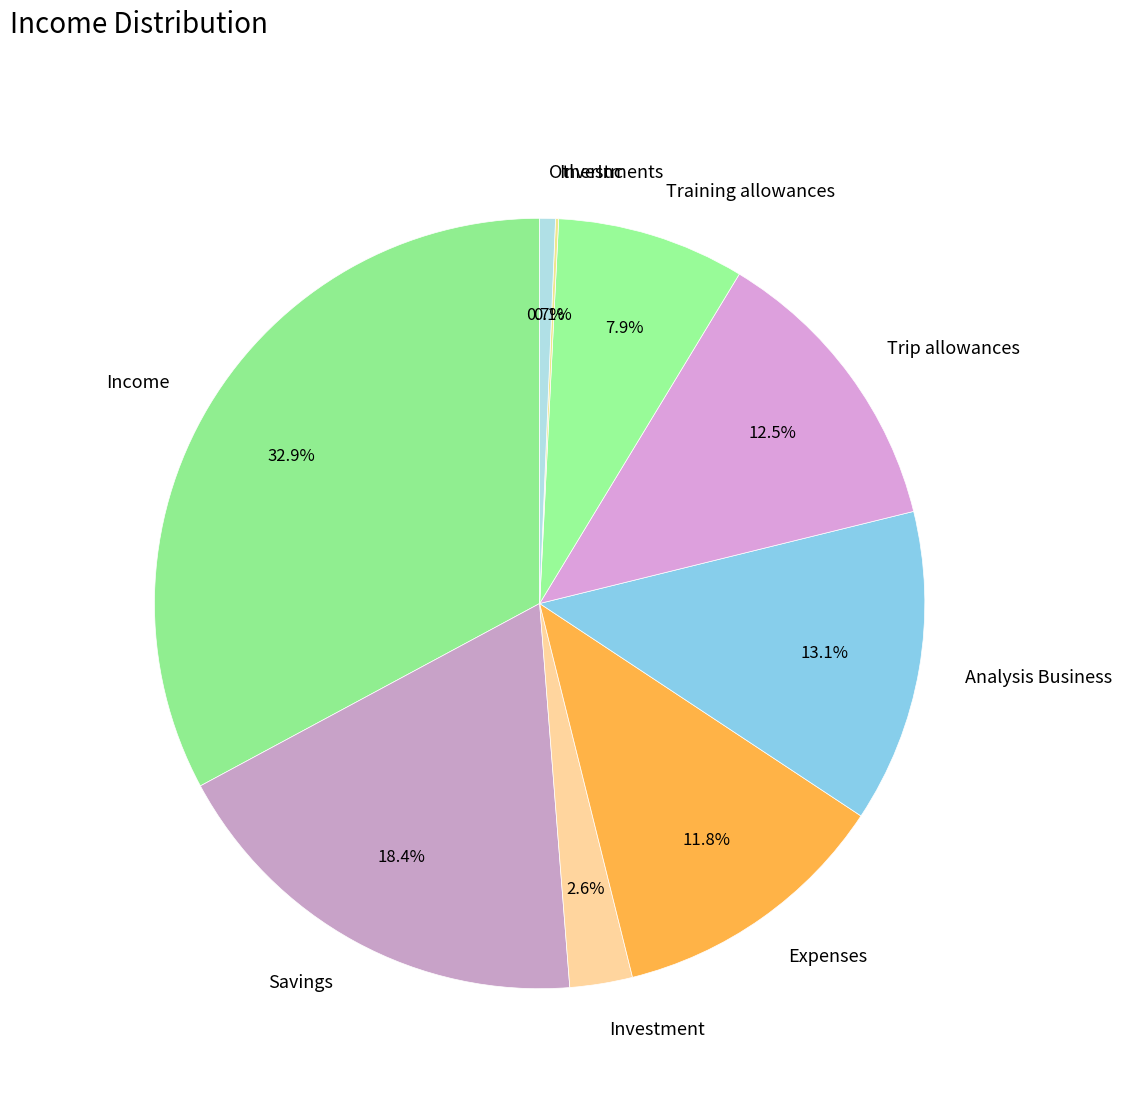

What portion of the pie excludes Savings?

81.6%